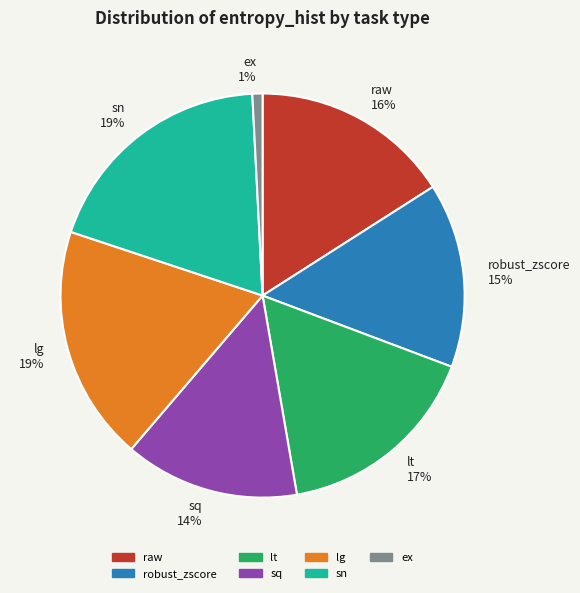

Is it true that raw is 24% of the pie?

False